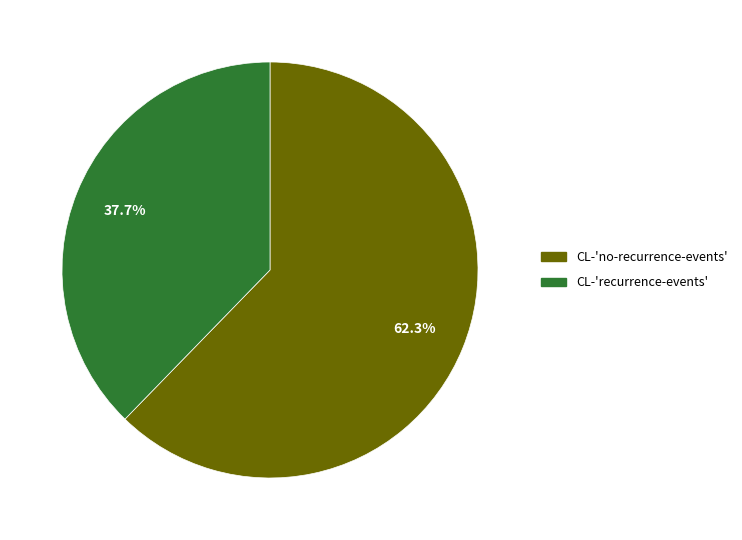

What is the total percentage of CL-'recurrence-events' and CL-'no-recurrence-events'?

100.0%